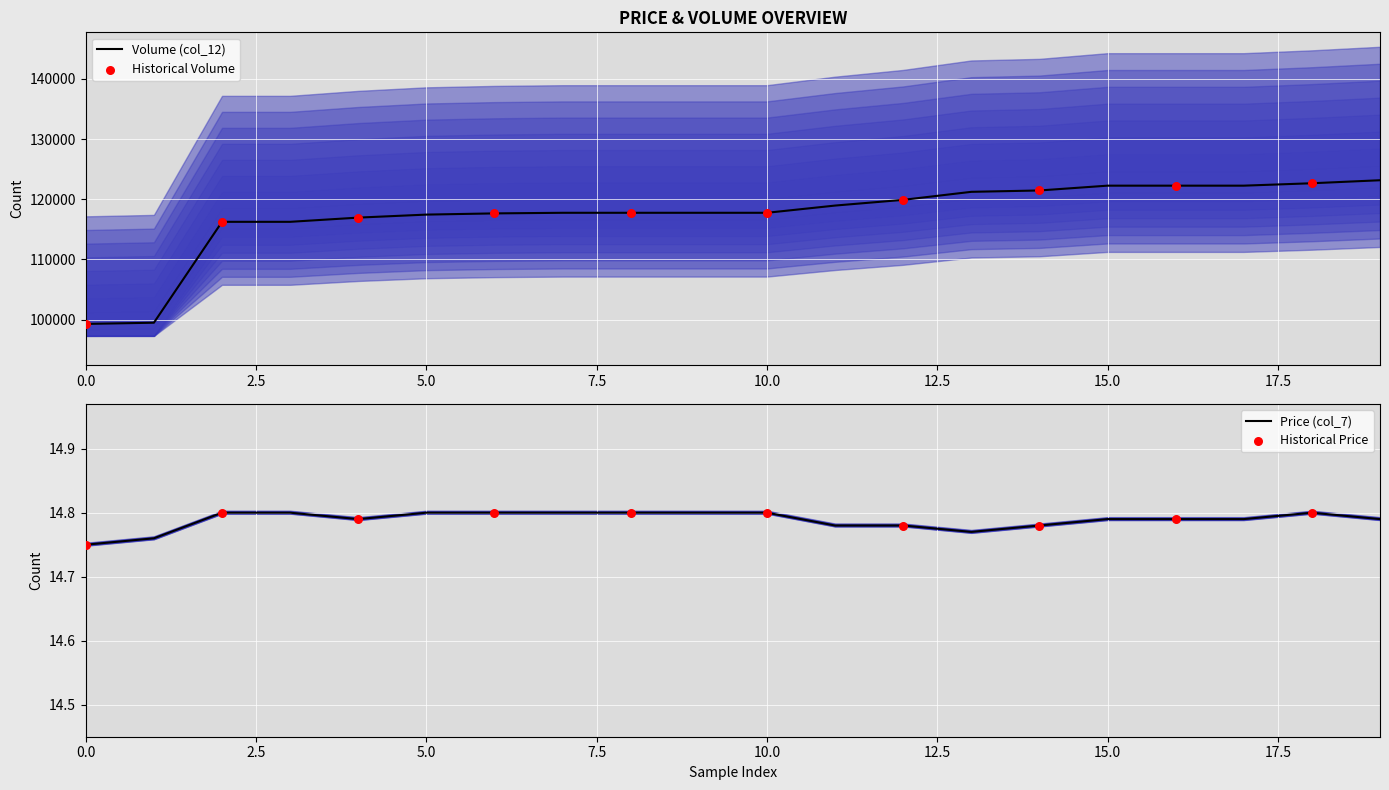

At which category is the sum across all series the highest?

19